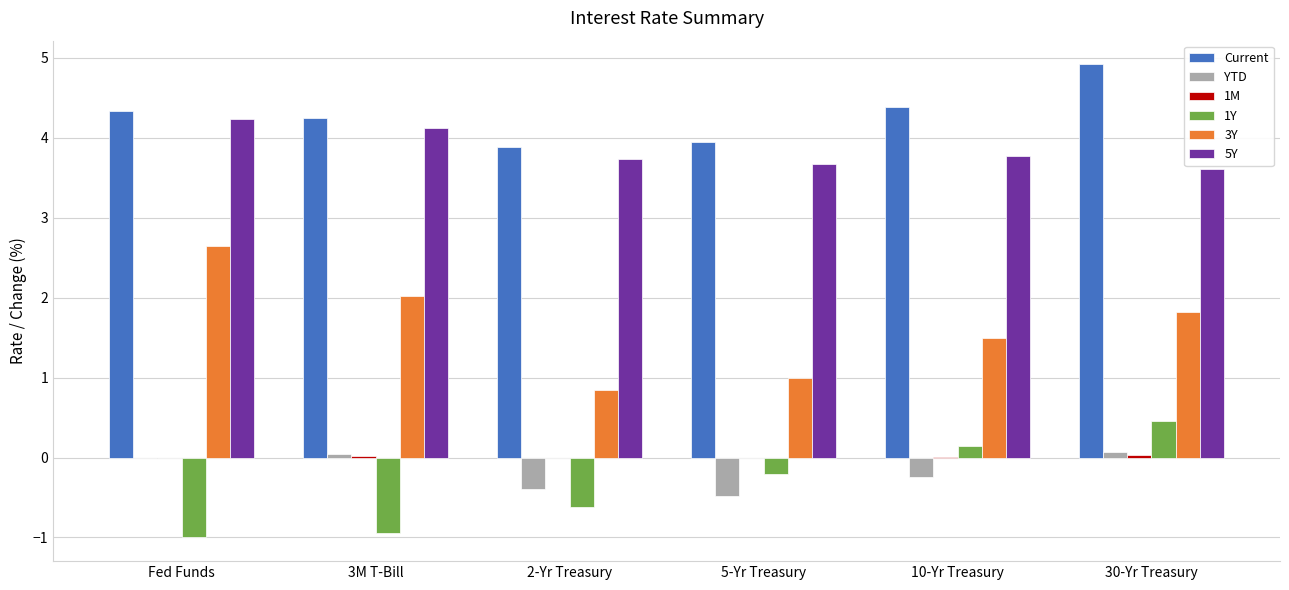

The value of 1Y at Fed Funds is -0.5. True or false?

False